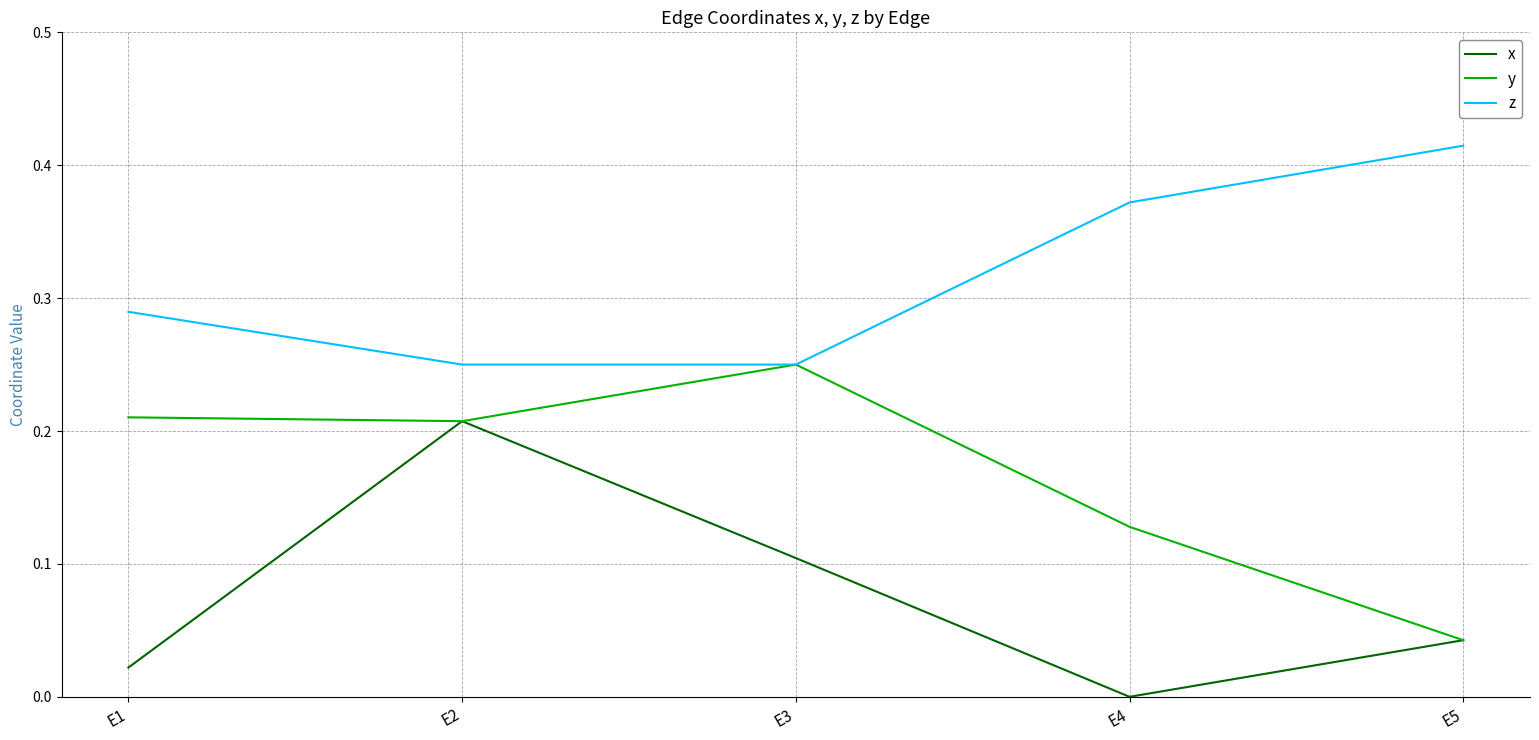

True or false: x and z intersect in this chart.

False